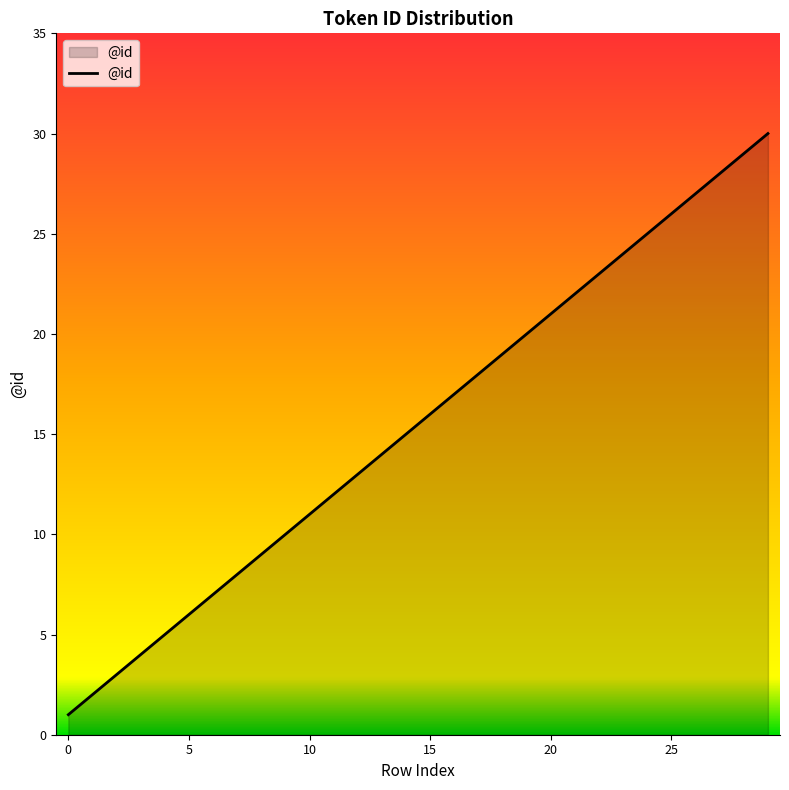

What is the difference between the maximum and minimum values?

29